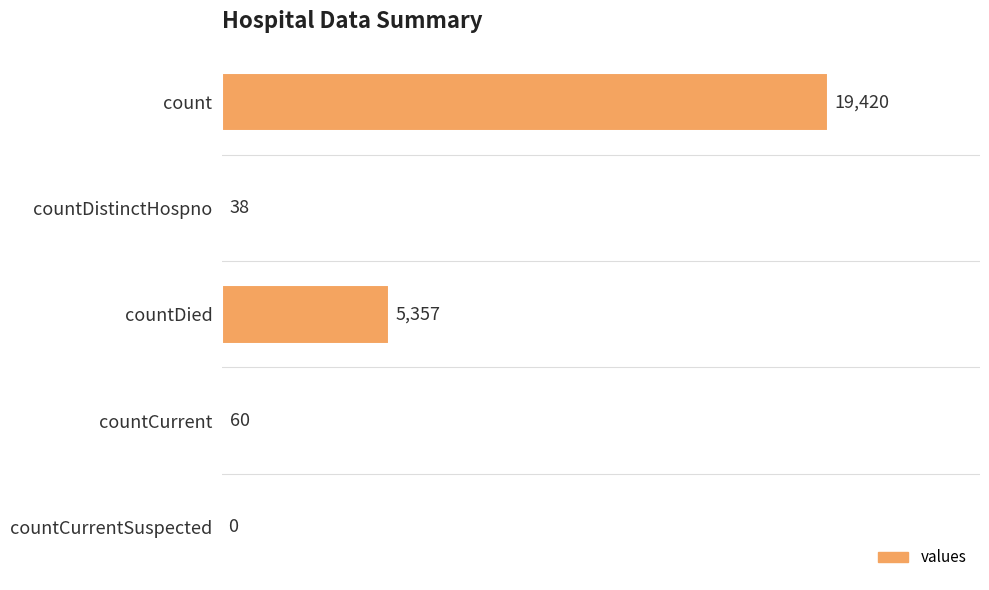

What is the greatest value displayed?

19420